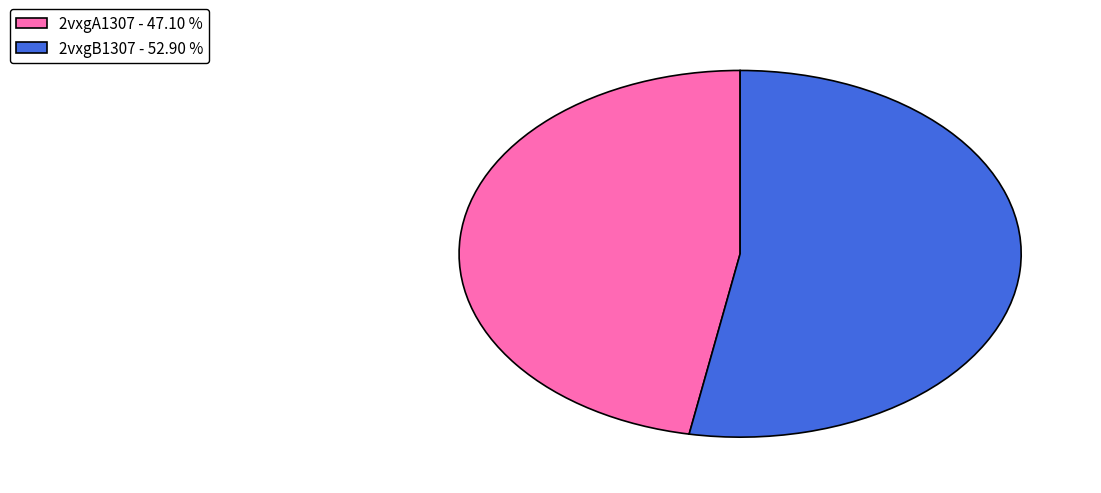

Rank the categories by value from highest to lowest.

2vxgB1307, 2vxgA1307